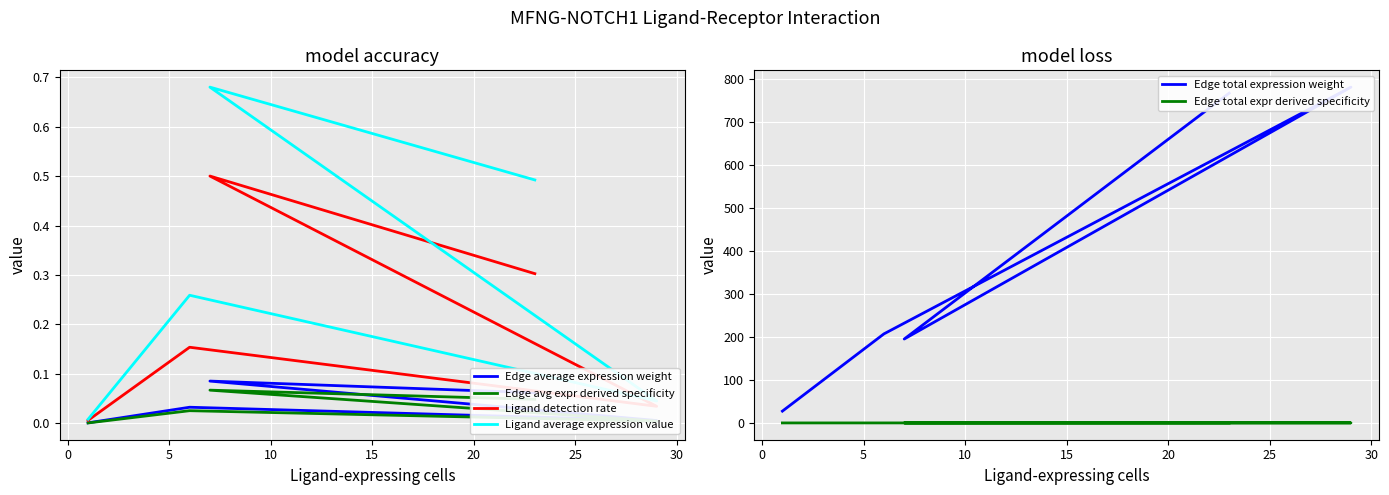

Which series changed the most between 0 and 5?

Edge total expression weight